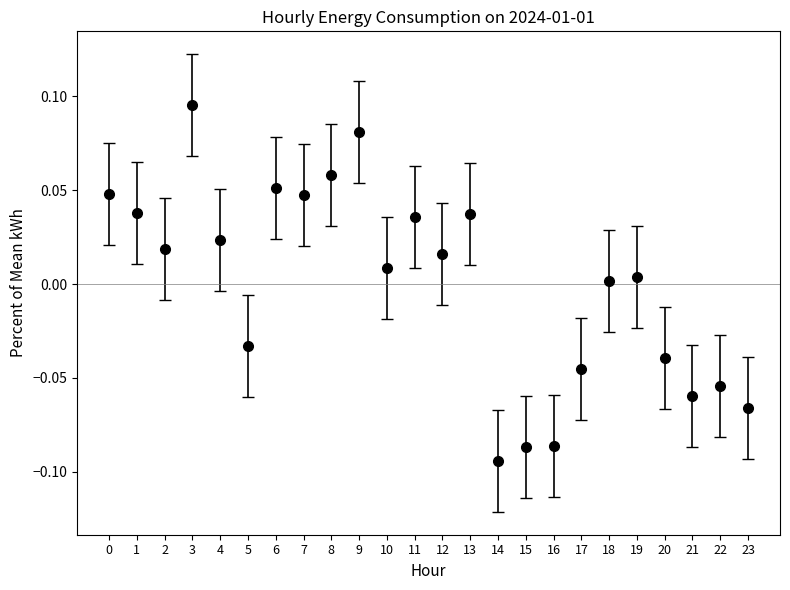

At which category does the chart reach its peak across all series?

3